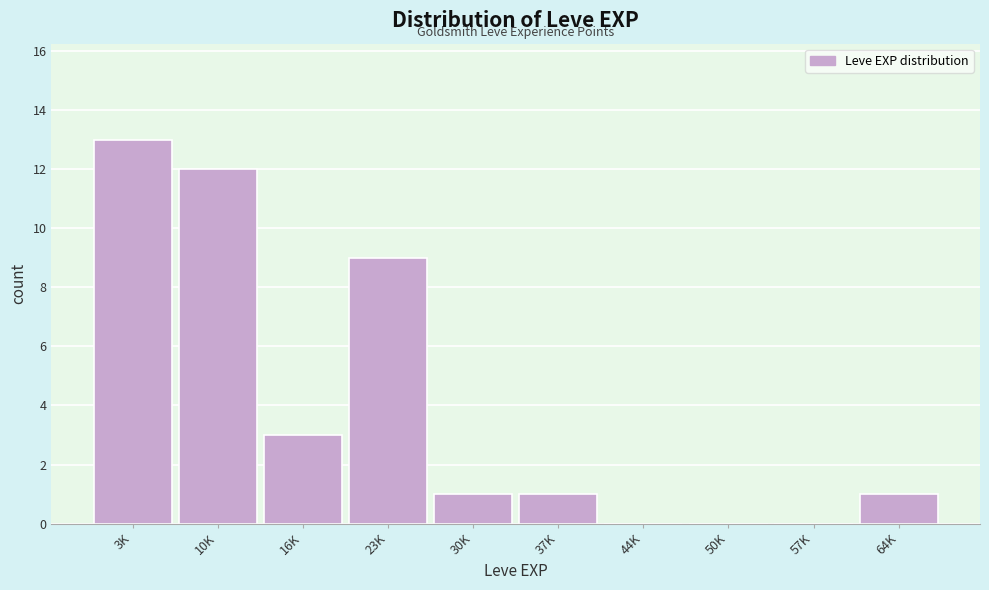

Reading left to right, transcribe all the data shown in this chart.

3K=13	10K=12	16K=3	23K=9	30K=1	37K=1	44K=0	50K=0	57K=0	64K=1